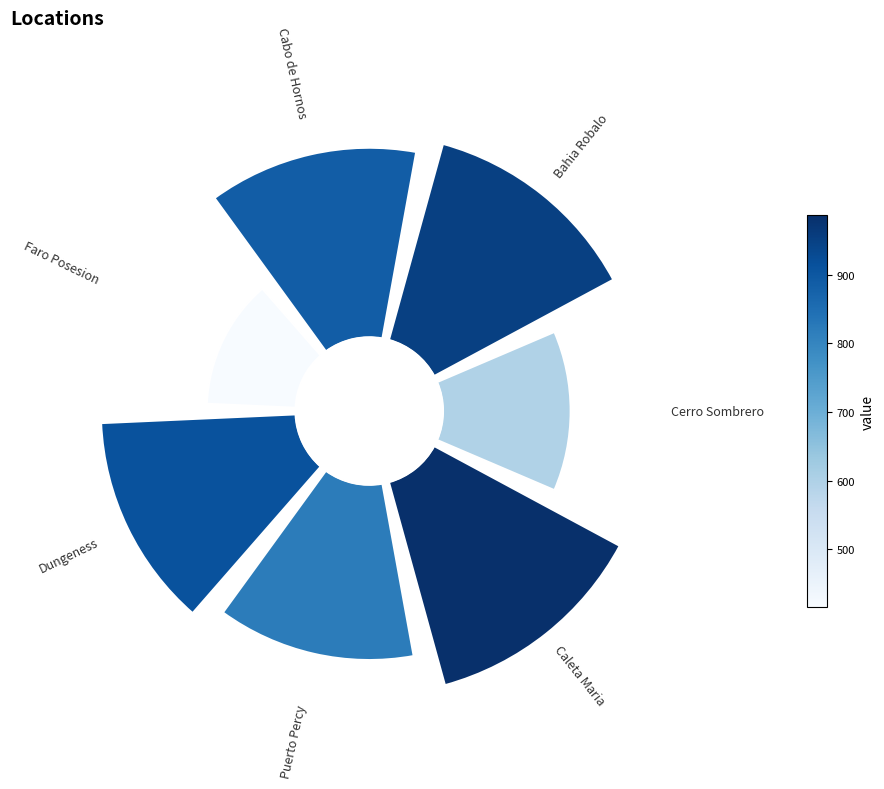

To the nearest percent, what is the average slice percentage?

14%